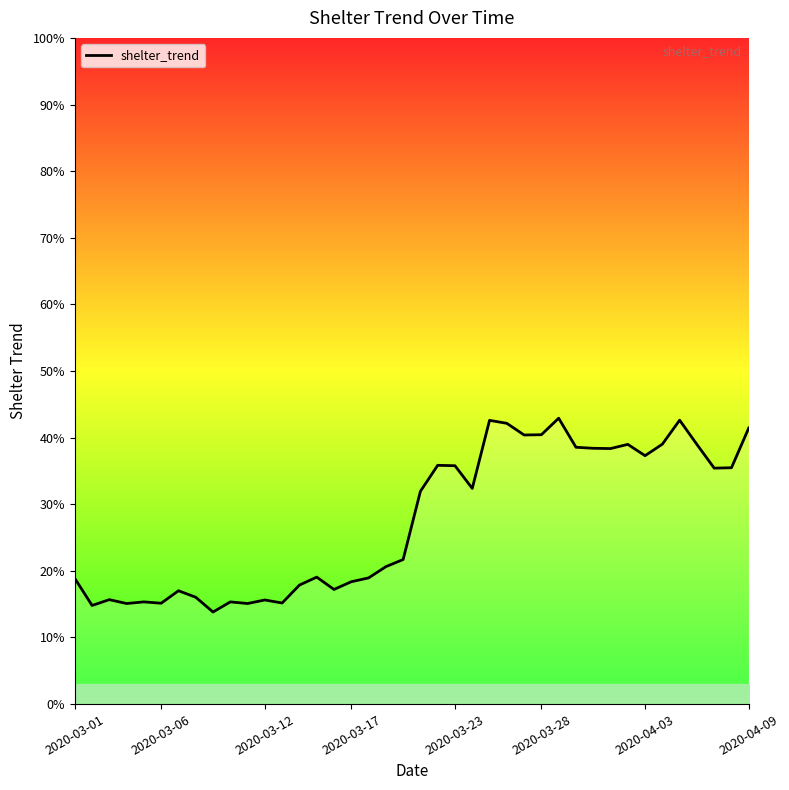

Does the chart have visible grid lines?

No